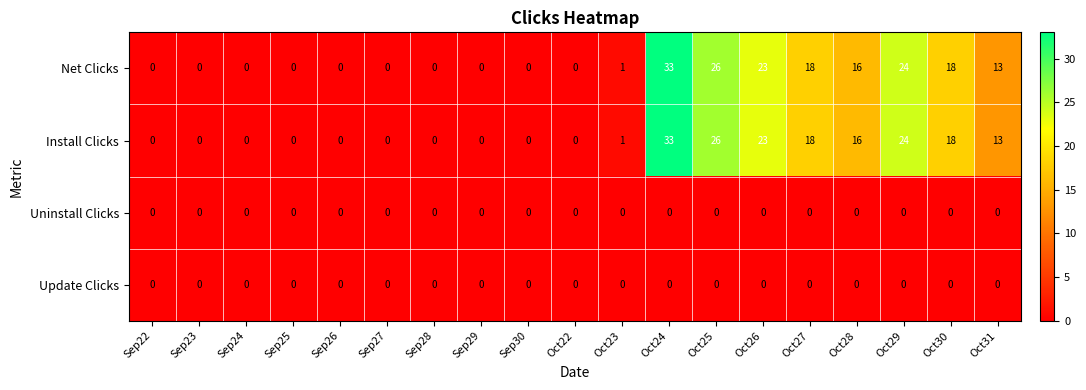

The value of Install Clicks at Oct26 is 31. True or false?

False